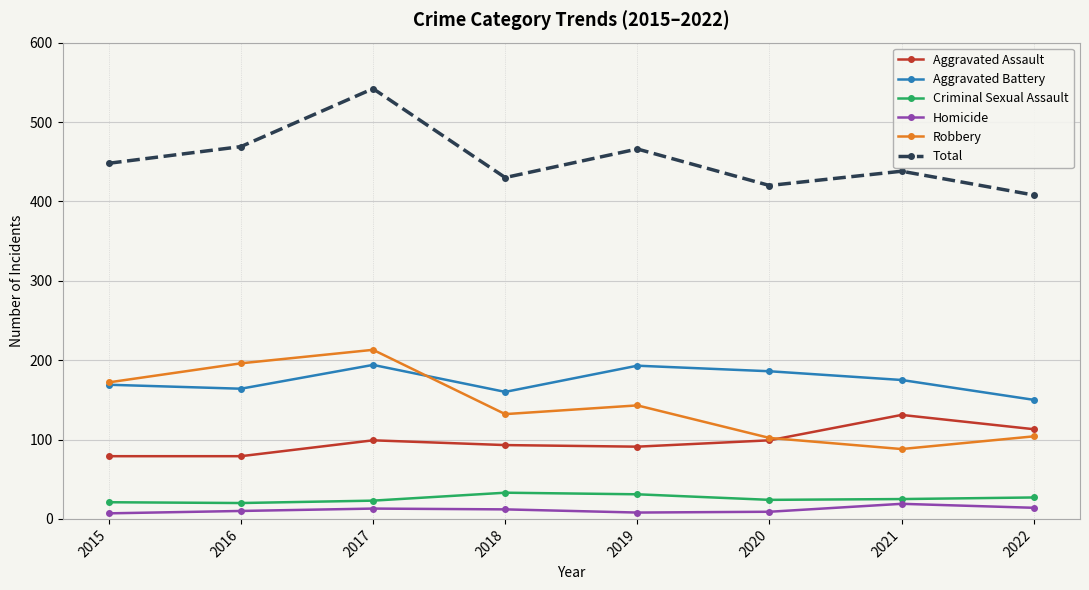

Which category has the highest value across all series?

2017